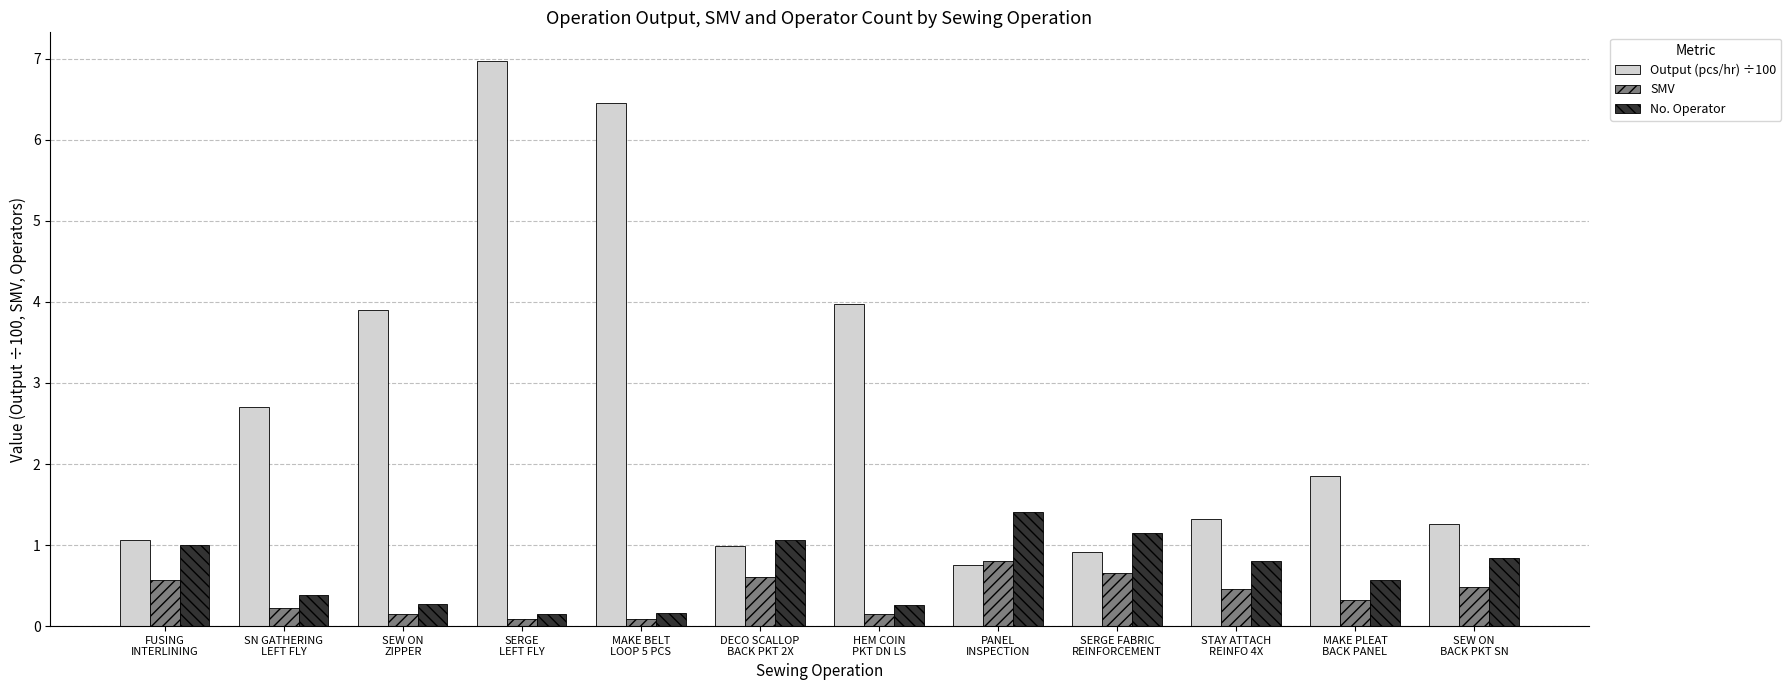

What are all the series names shown in the legend?

Output (pcs/hr) ÷100, SMV, No. Operator